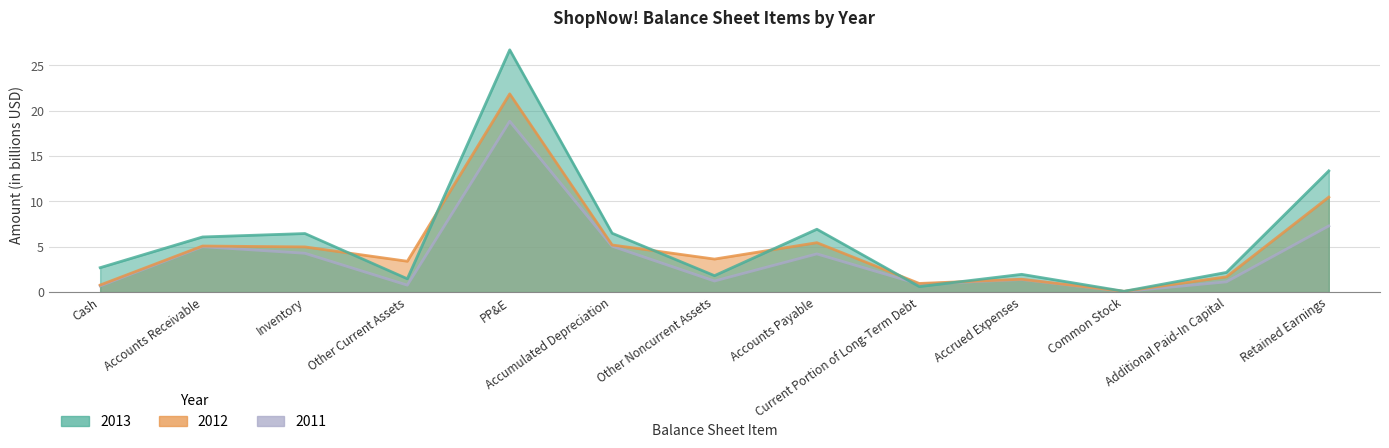

What value does the 2011 series have at Common Stock?

0.1